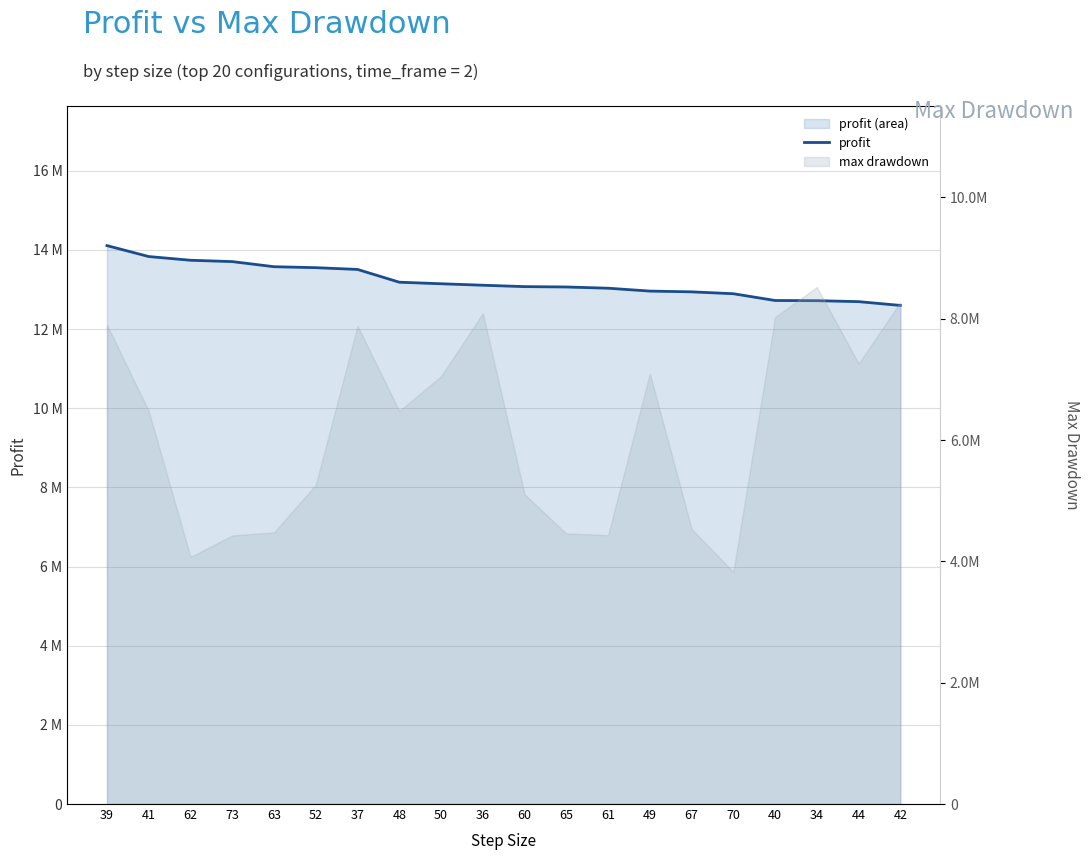

What is the difference between the maximum and minimum values?

1511366.2